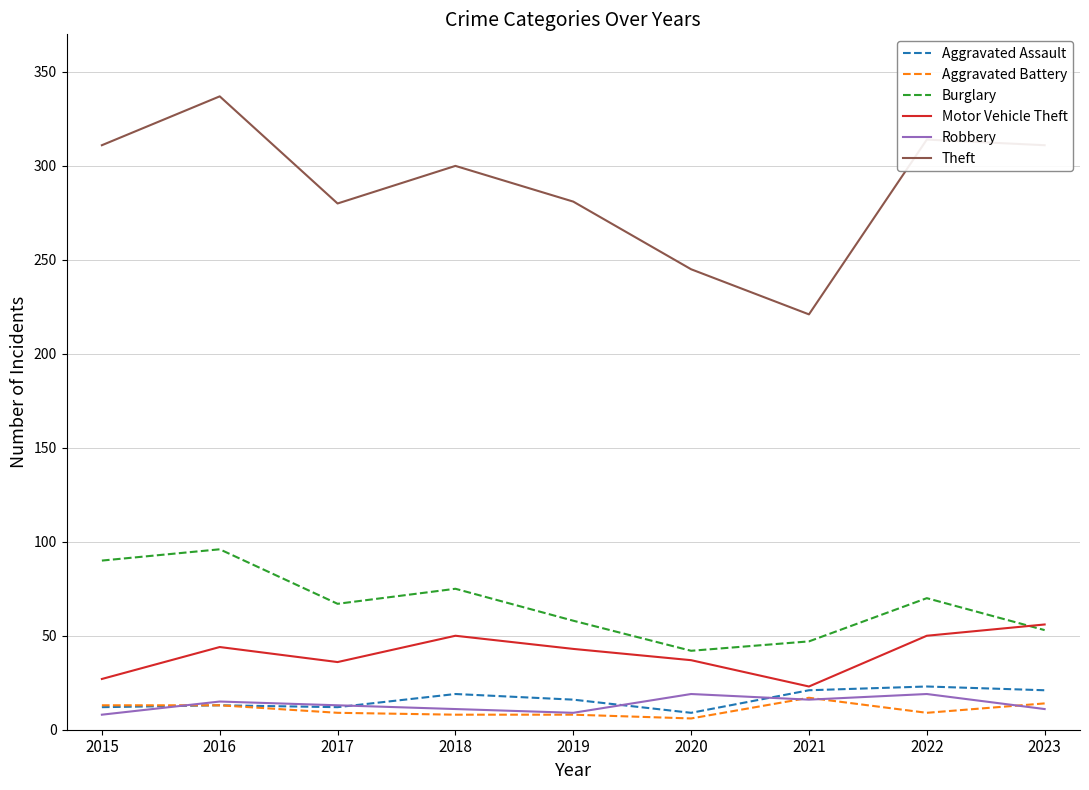

At which category does the chart reach its peak across all series?

2016